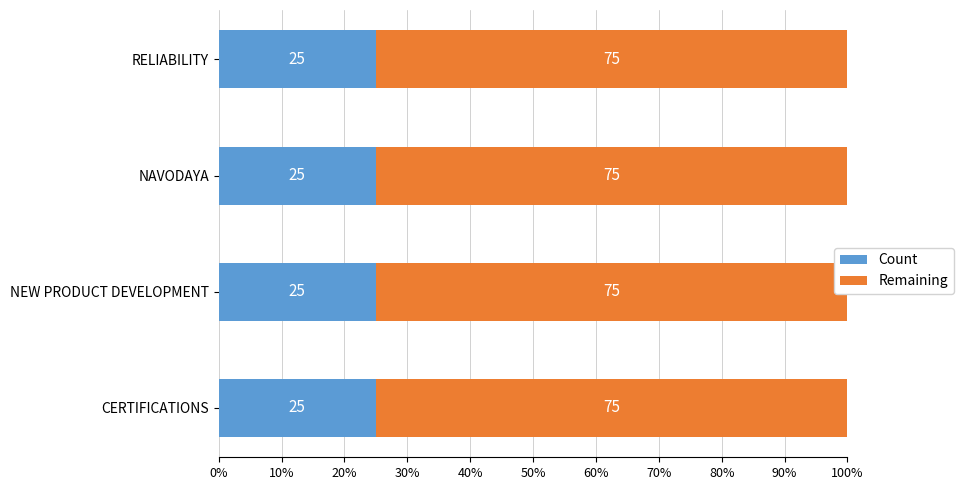

Which series changed the most between CERTIFICATIONS and NAVODAYA?

Count